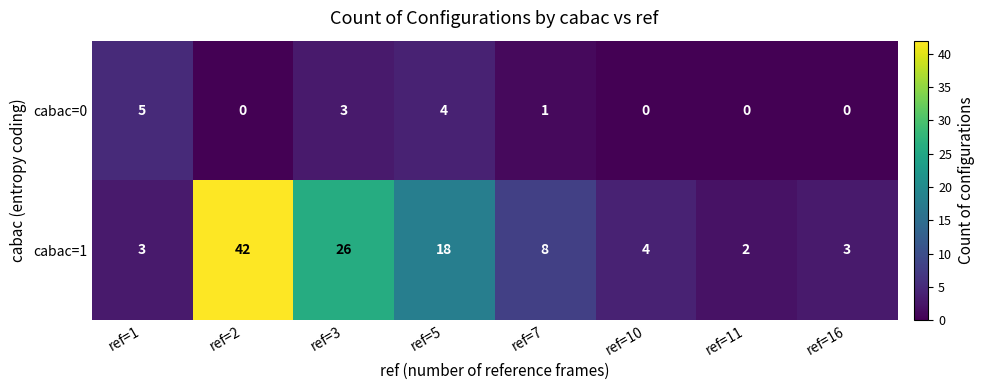

What is the greatest value displayed?

42